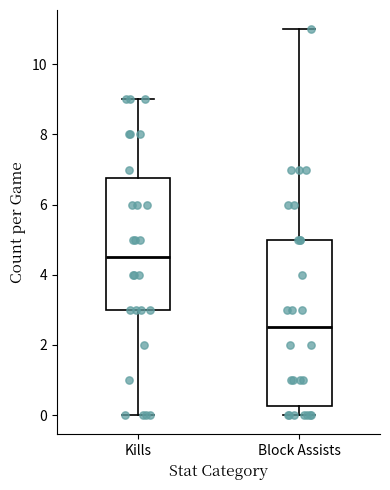

Reading left to right, read every box against the y-axis: the position of its median line, the range the box covers, and the ends of its whiskers. The values are not printed on the chart, so give them approximately, as read against the axis.

Kills: median 4.6, box 3.0 to 6.8, whiskers 0.0 to 9.0
Block Assists: median 2.6, box 0.2 to 5.0, whiskers 0.0 to 11.0